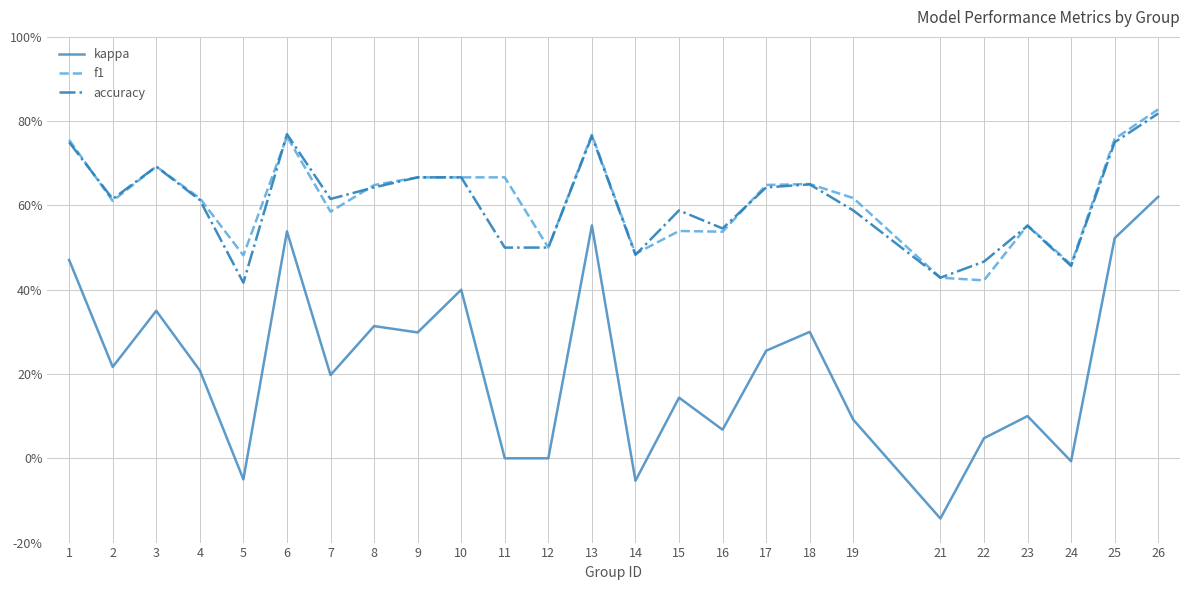

Is this an area chart (filled region under the line)?

No